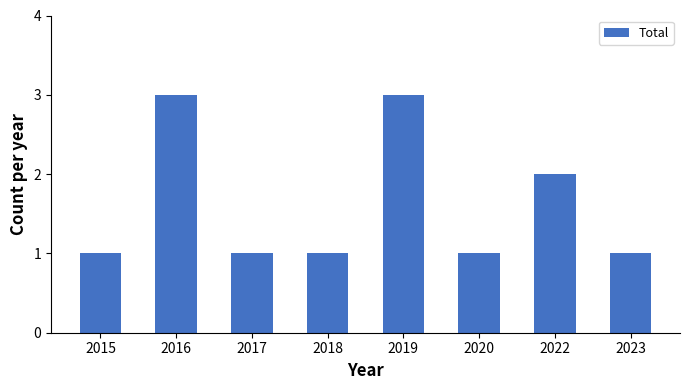

The chart shows a value of 2 at 2018. True or false?

False